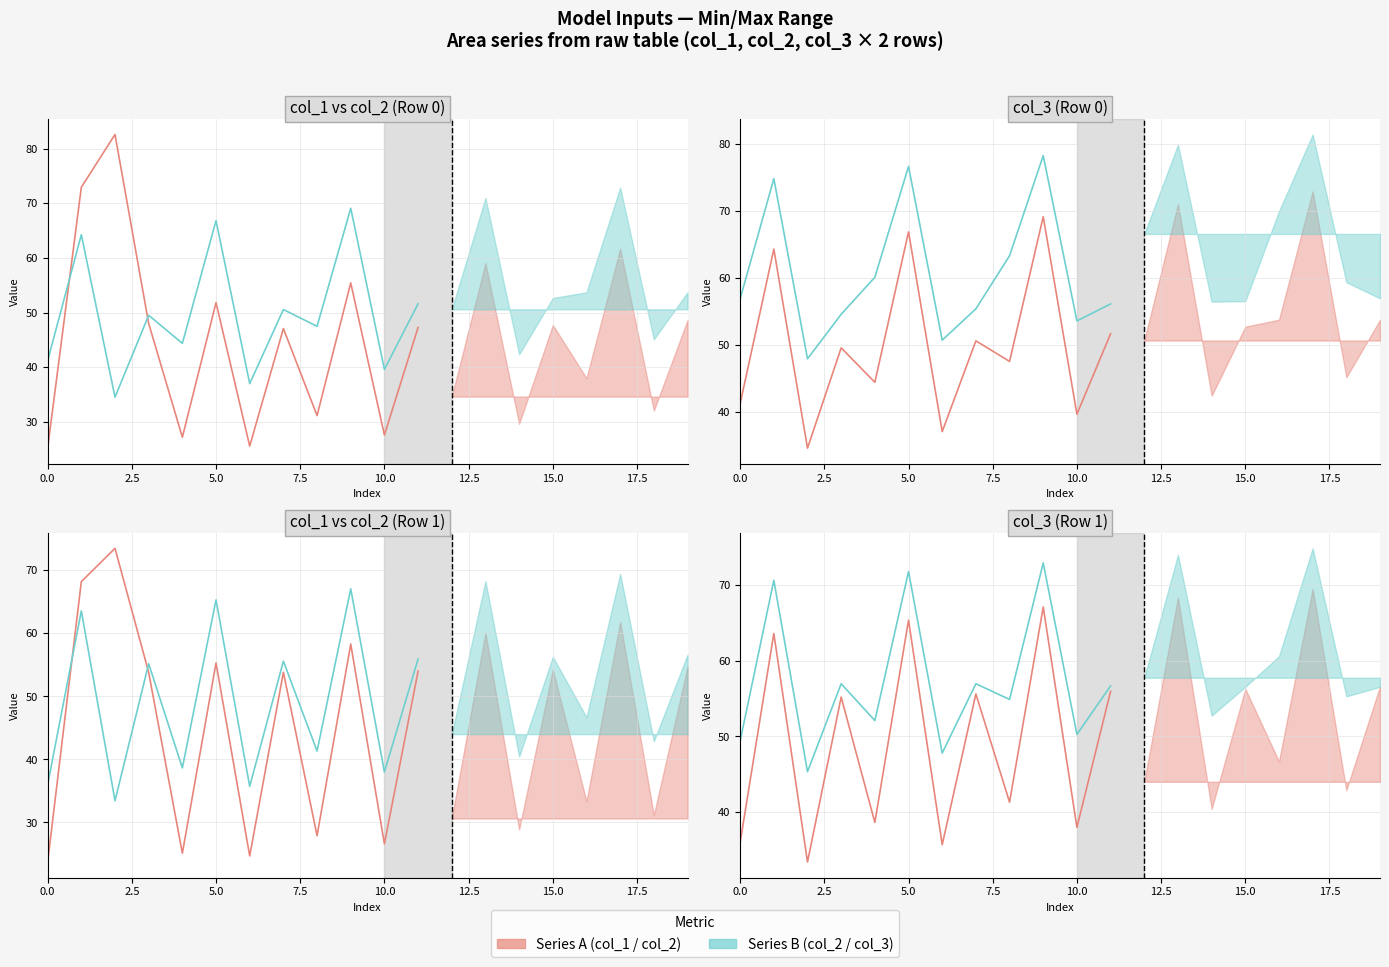

Which has a higher value, 17.5 or 15.0?

17.5